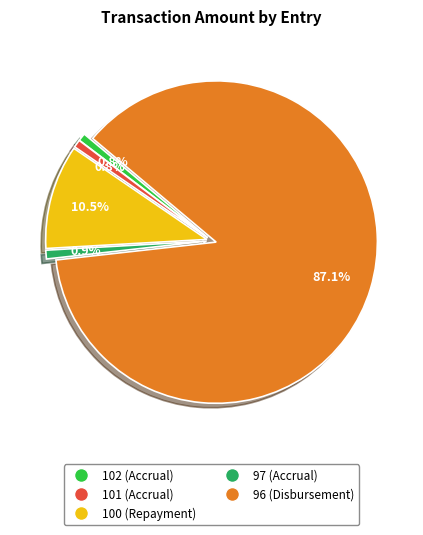

Does any single category account for the majority?

Yes